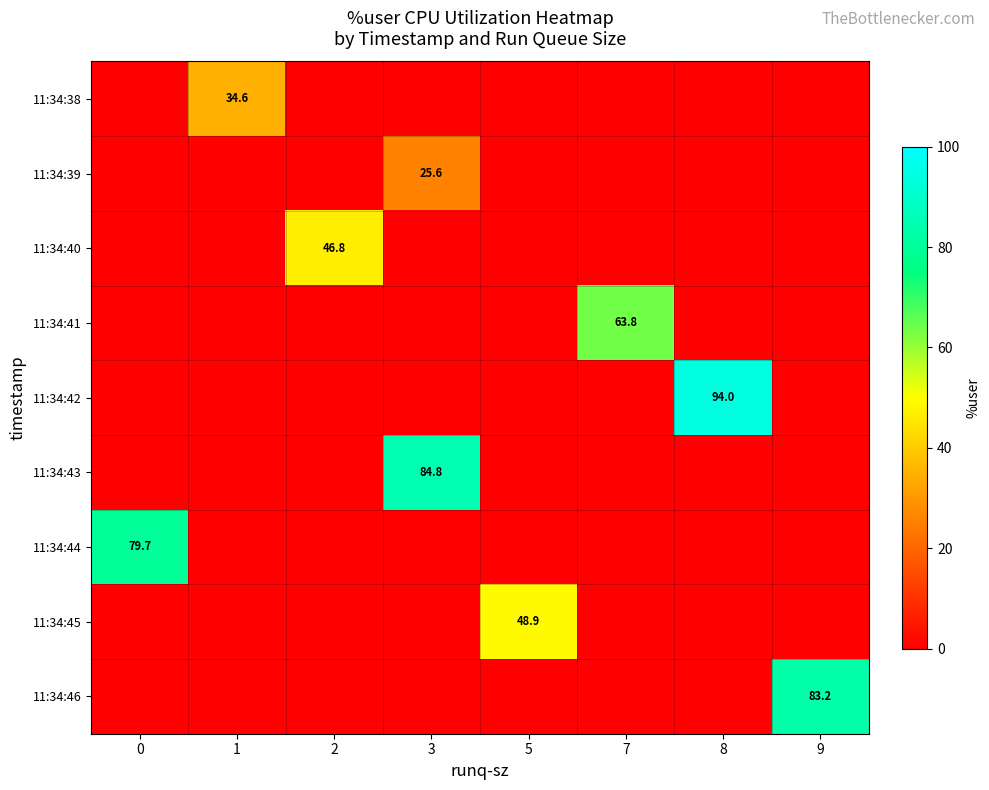

Which label corresponds to the largest value in the chart?

8